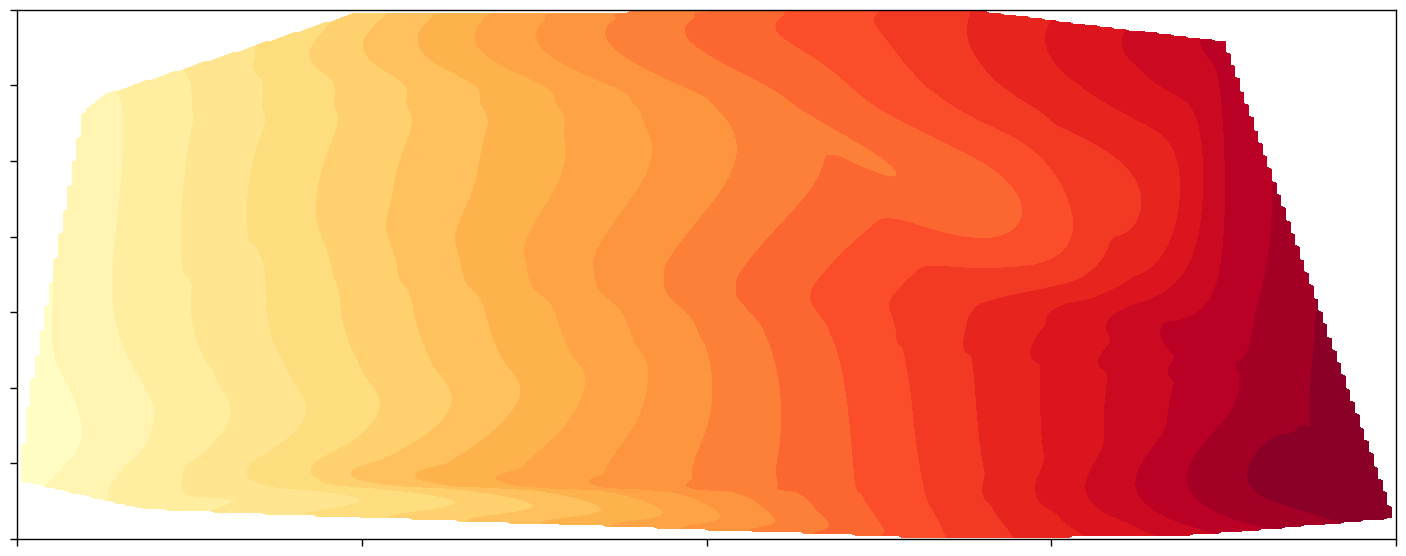

The Node1_ID series shows 390 at 39. True or false?

False